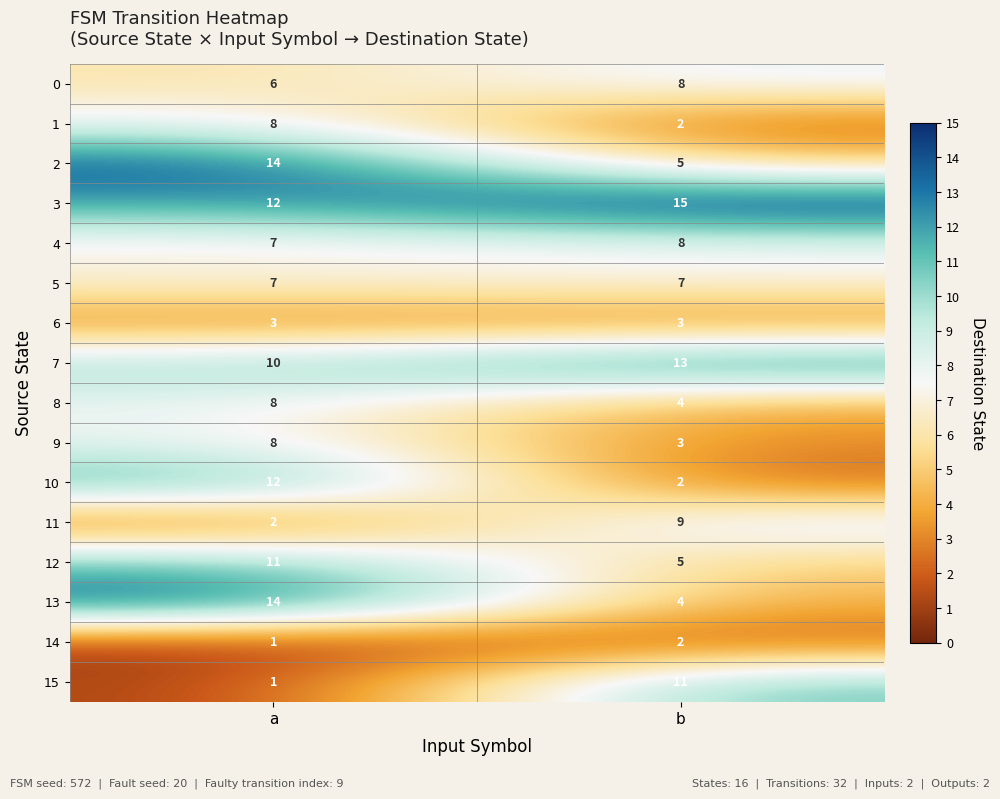

What is the sum of all 14 values?

3